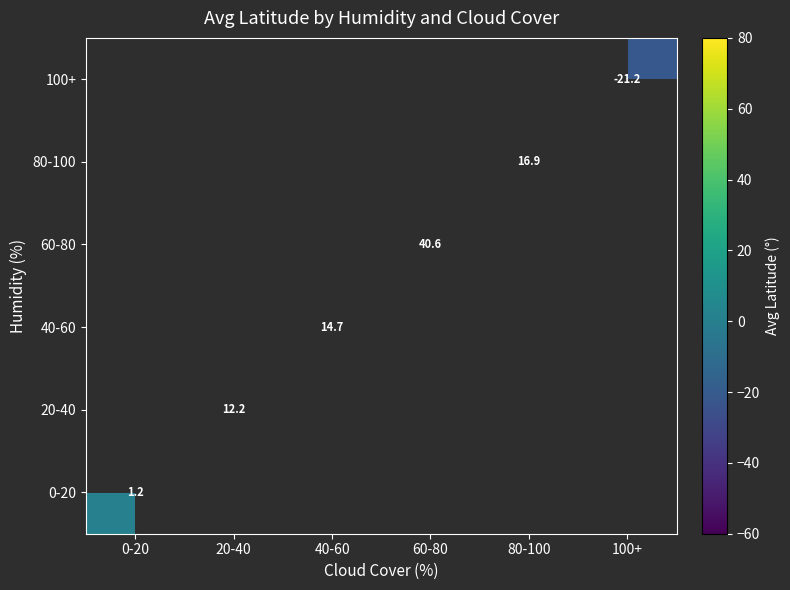

What is the maximum value for 0-20?

1.2